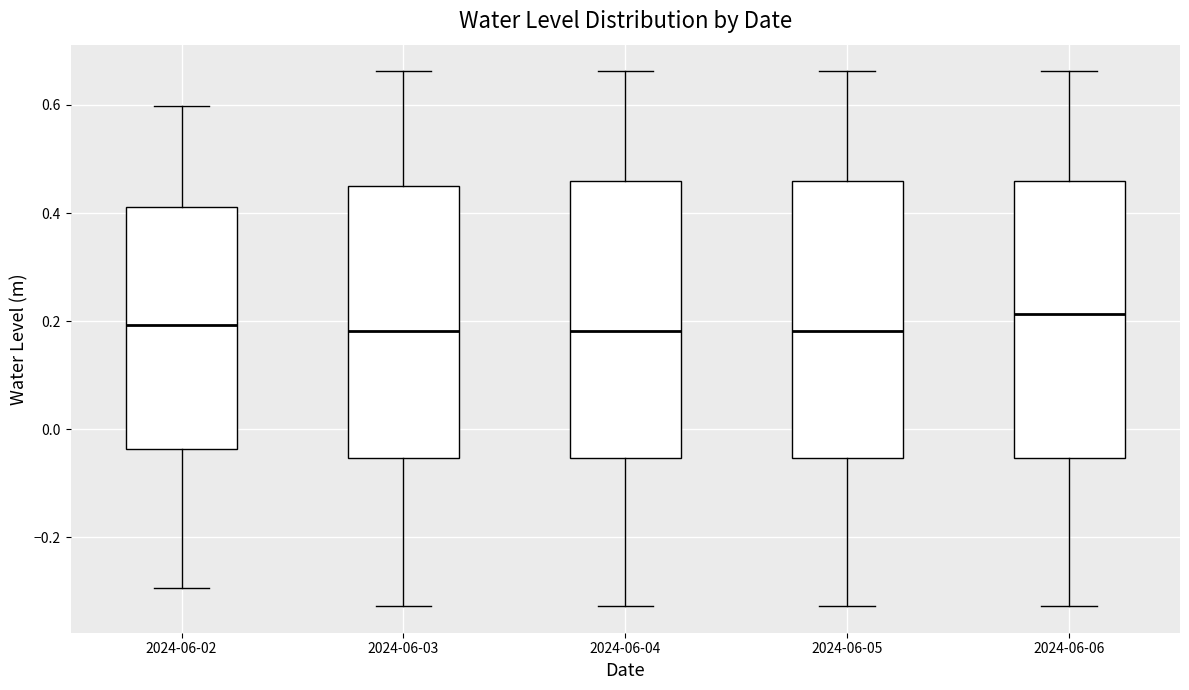

Reading left to right, read every box against the y-axis: the position of its median line, the range the box covers, and the ends of its whiskers. The values are not printed on the chart, so give them approximately, as read against the axis.

2024-06-02: median 0.20, box -0.04 to 0.42, whiskers -0.30 to 0.60
2024-06-03: median 0.18, box -0.06 to 0.46, whiskers -0.32 to 0.66
2024-06-04: median 0.18, box -0.06 to 0.46, whiskers -0.32 to 0.66
2024-06-05: median 0.18, box -0.06 to 0.46, whiskers -0.32 to 0.66
2024-06-06: median 0.22, box -0.06 to 0.46, whiskers -0.32 to 0.66